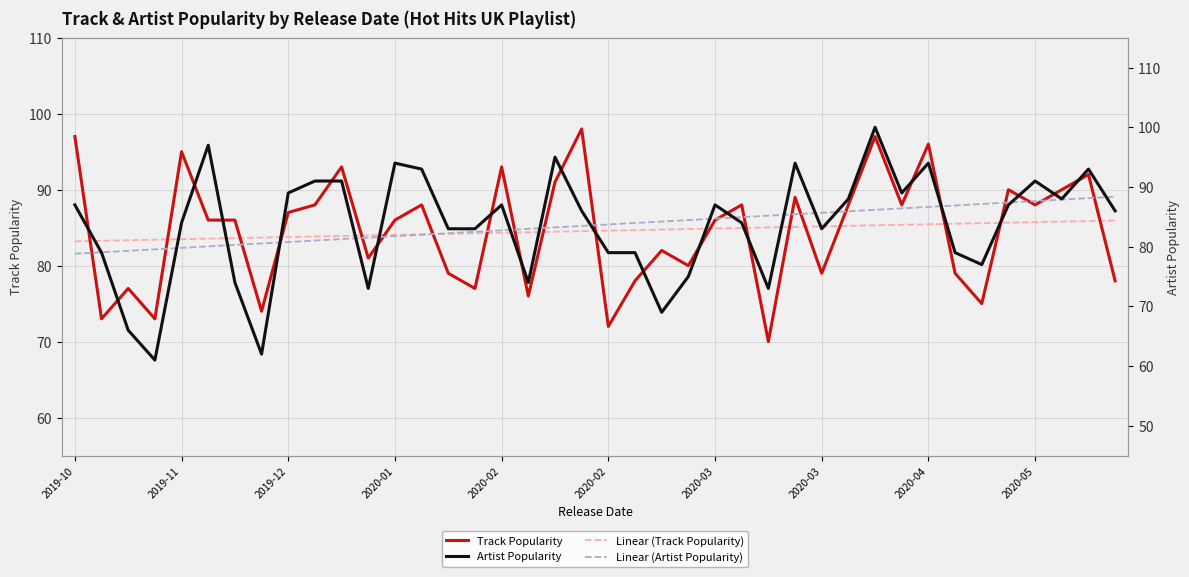

Where do Linear (Artist Popularity) and Artist Popularity first cross each other?

2019-10 and 2019-11